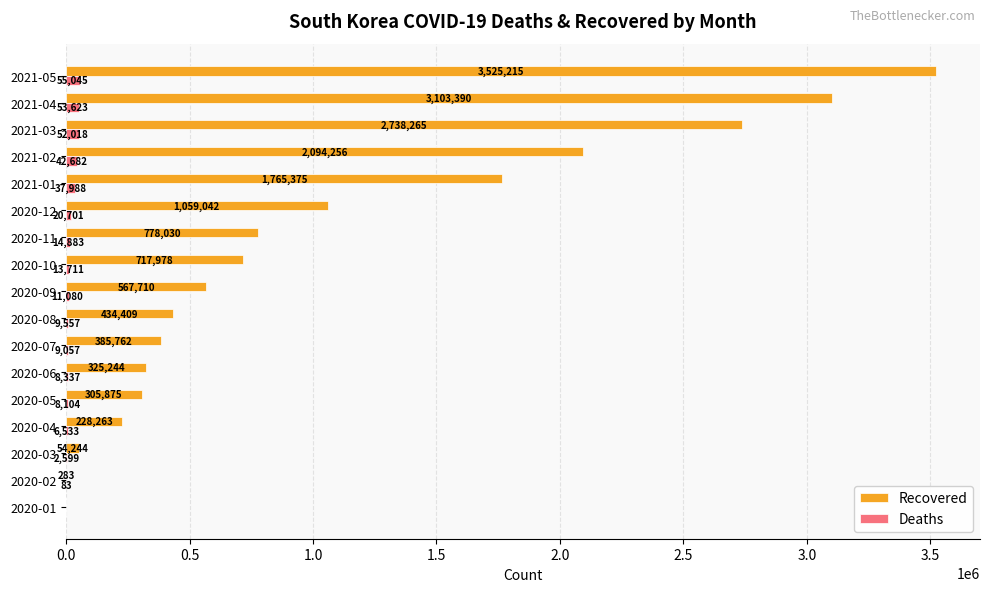

At which label is Deaths closest to 27522?

2020-12